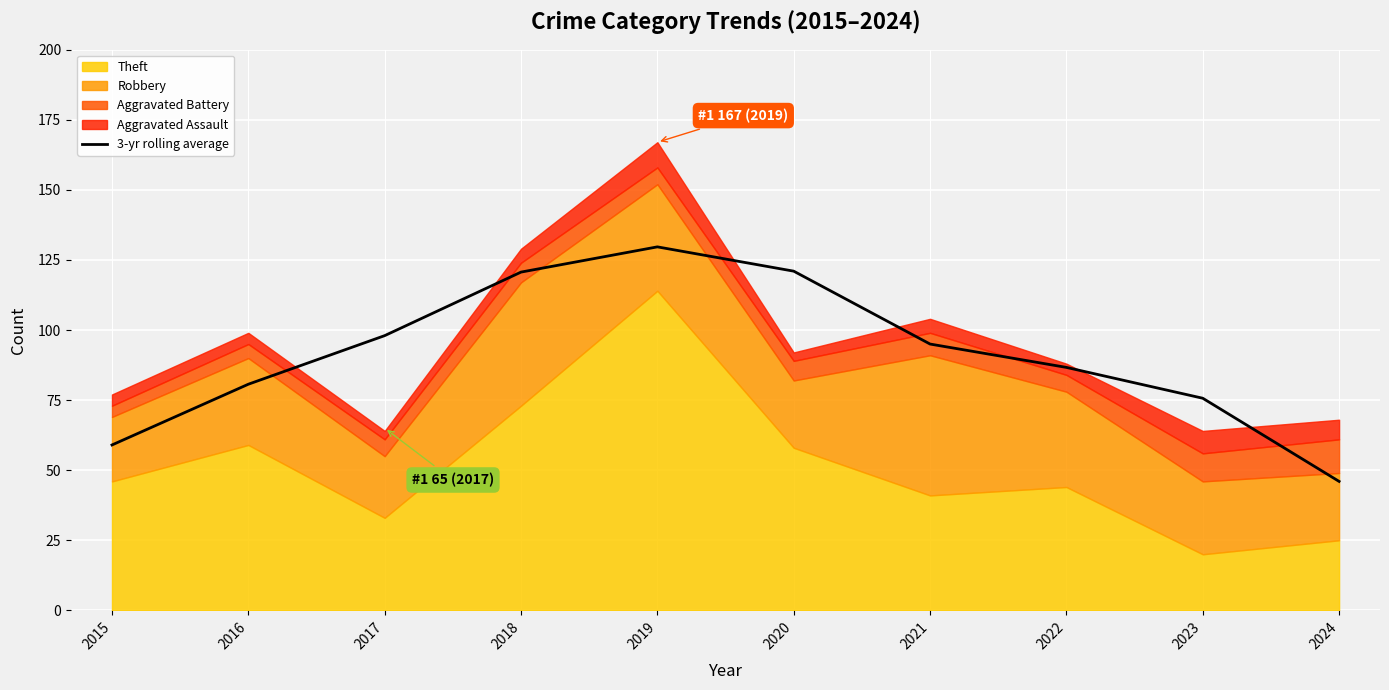

What is the difference between the values at 2018 and 2022?

34.0